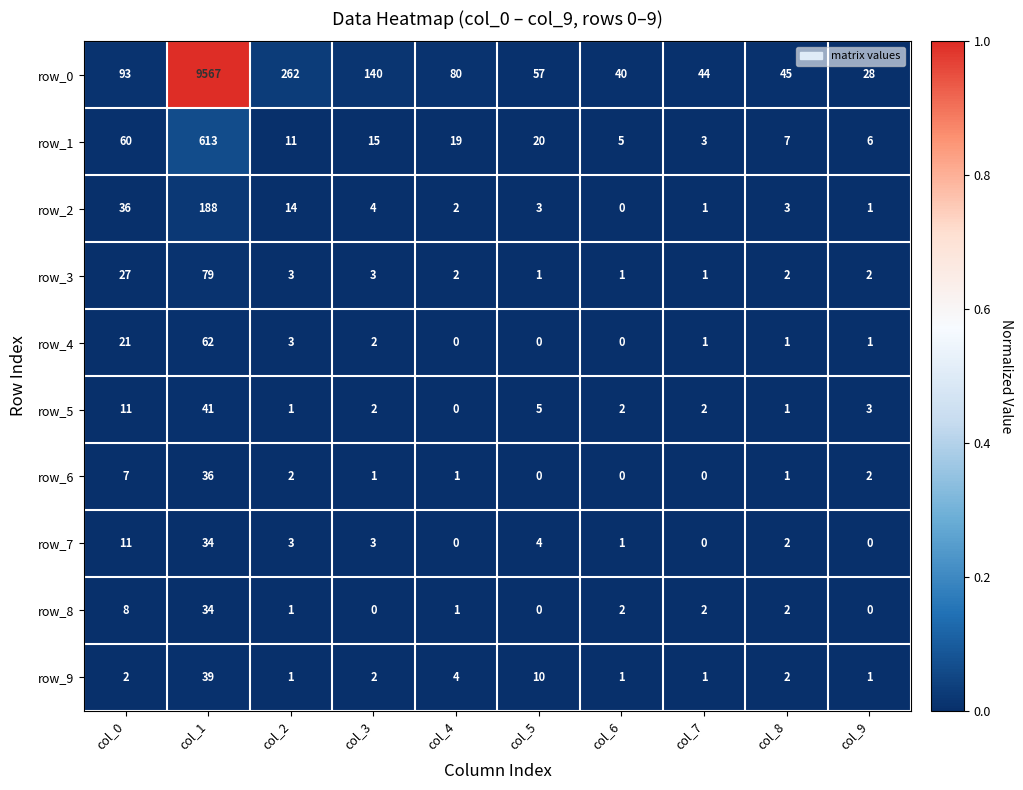

The value of row_6 at col_3 is 0.0. True or false?

False